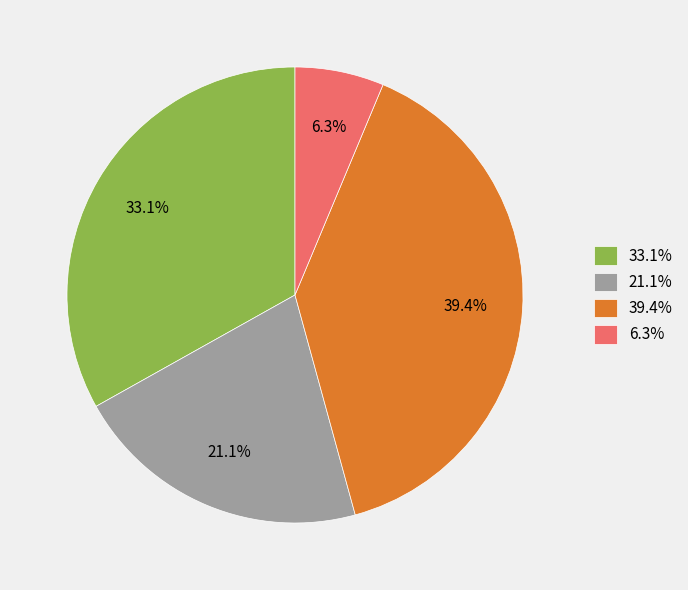

Which has a higher value, 33.1% or 39.4%?

39.4%